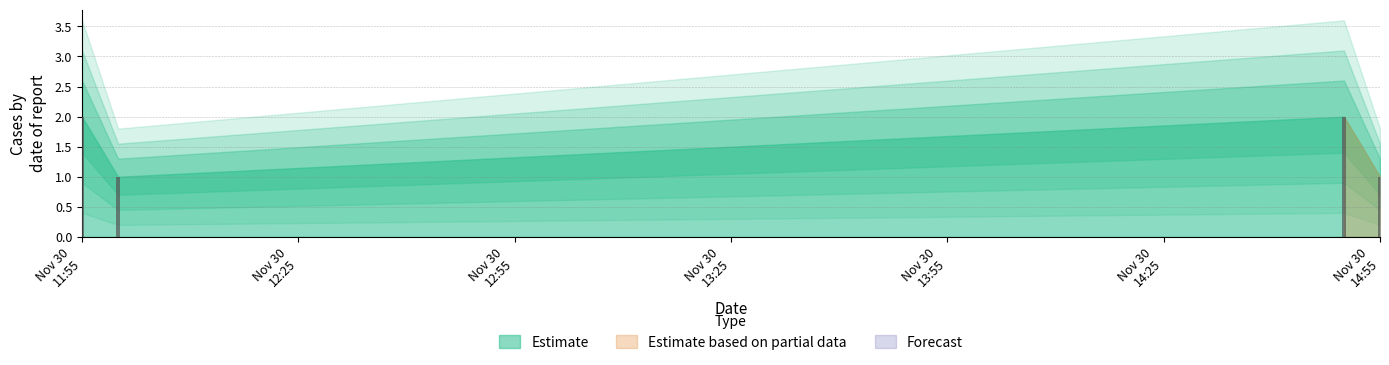

Does the chart contain any negative values?

No